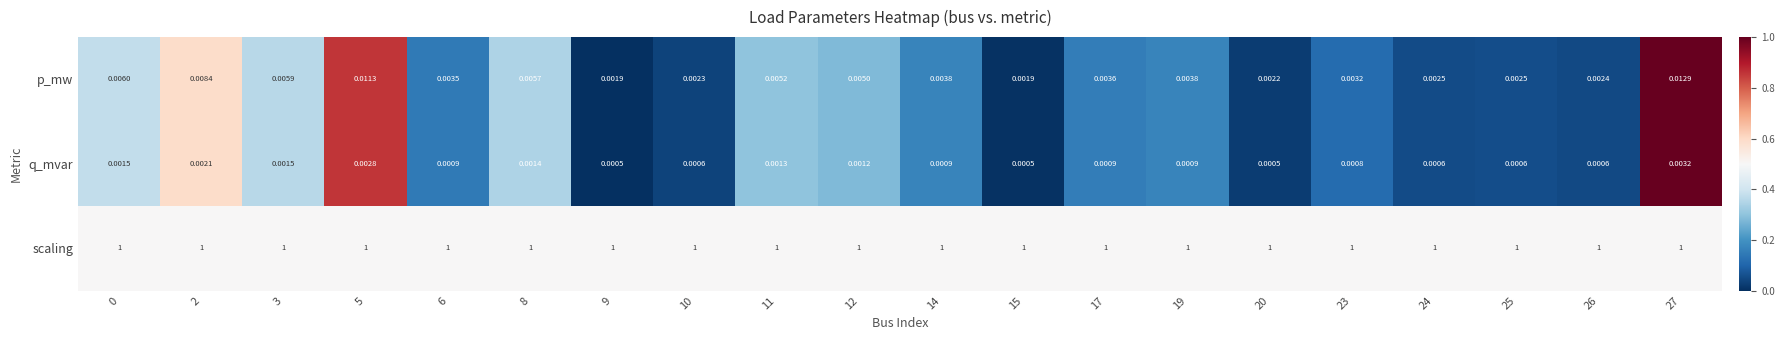

Which series changed the most between 8 and 26?

p_mw